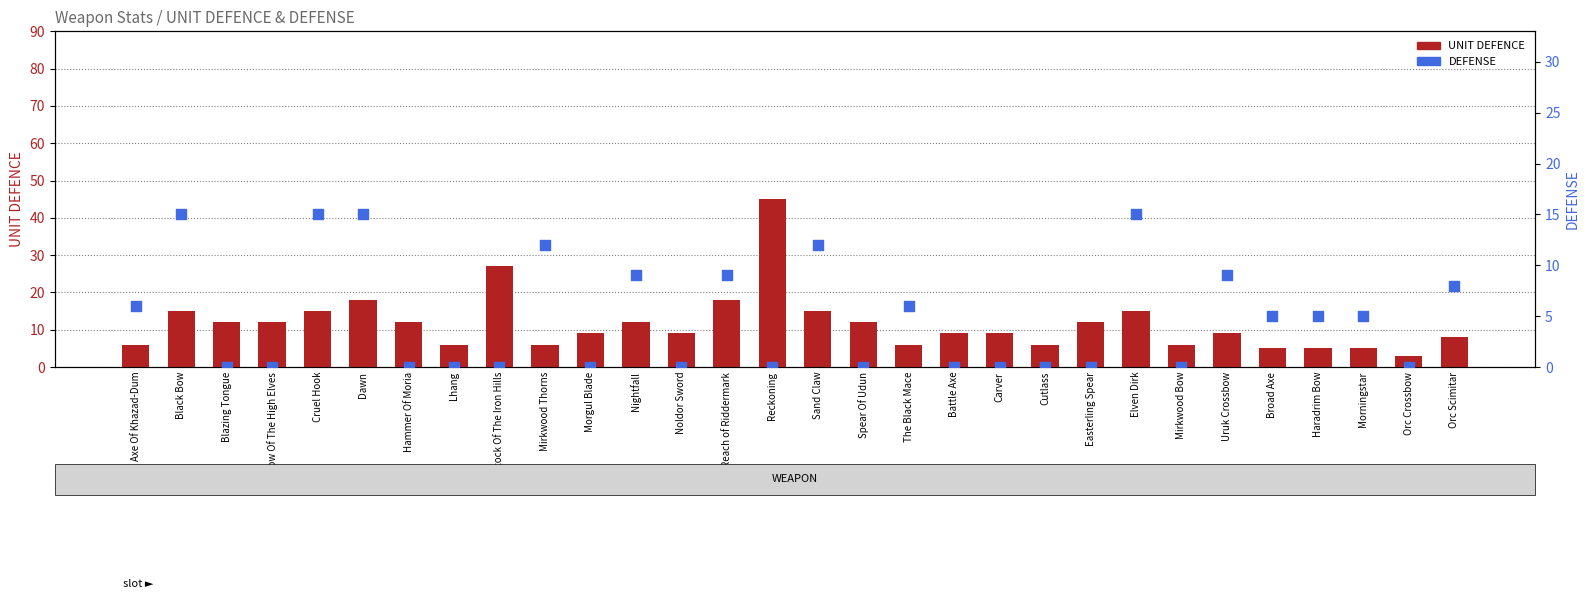

What is the total value across all series at Axe Of Khazad-Dum?

12